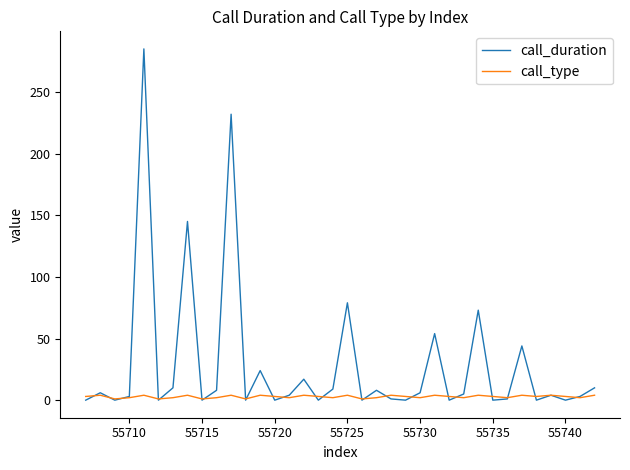

How many values in the call_duration series are below 4?

17